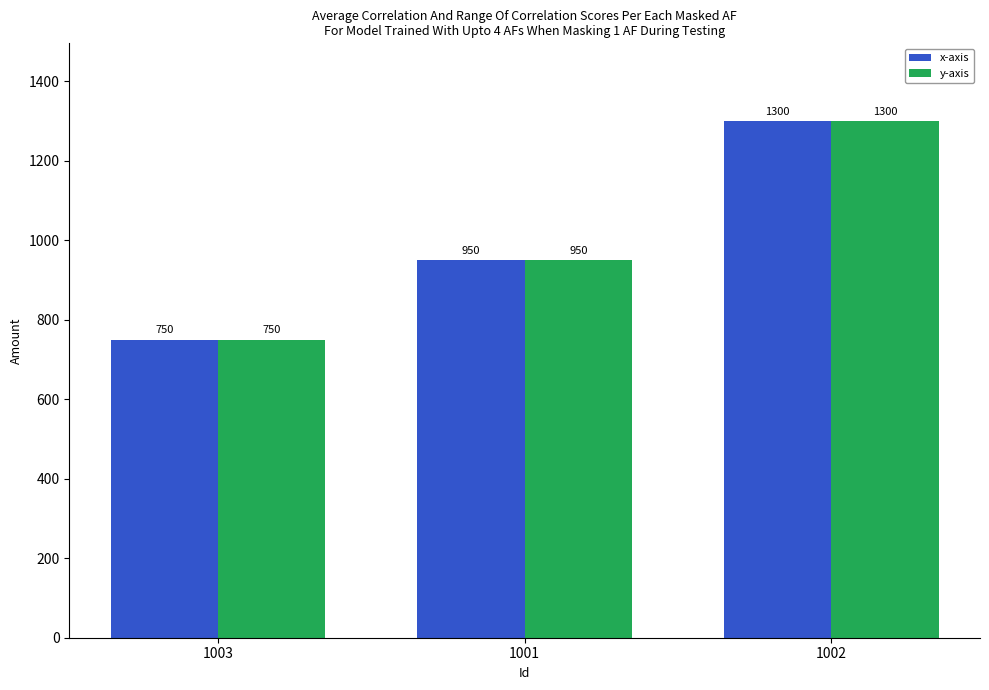

How many bars are there in total?

6